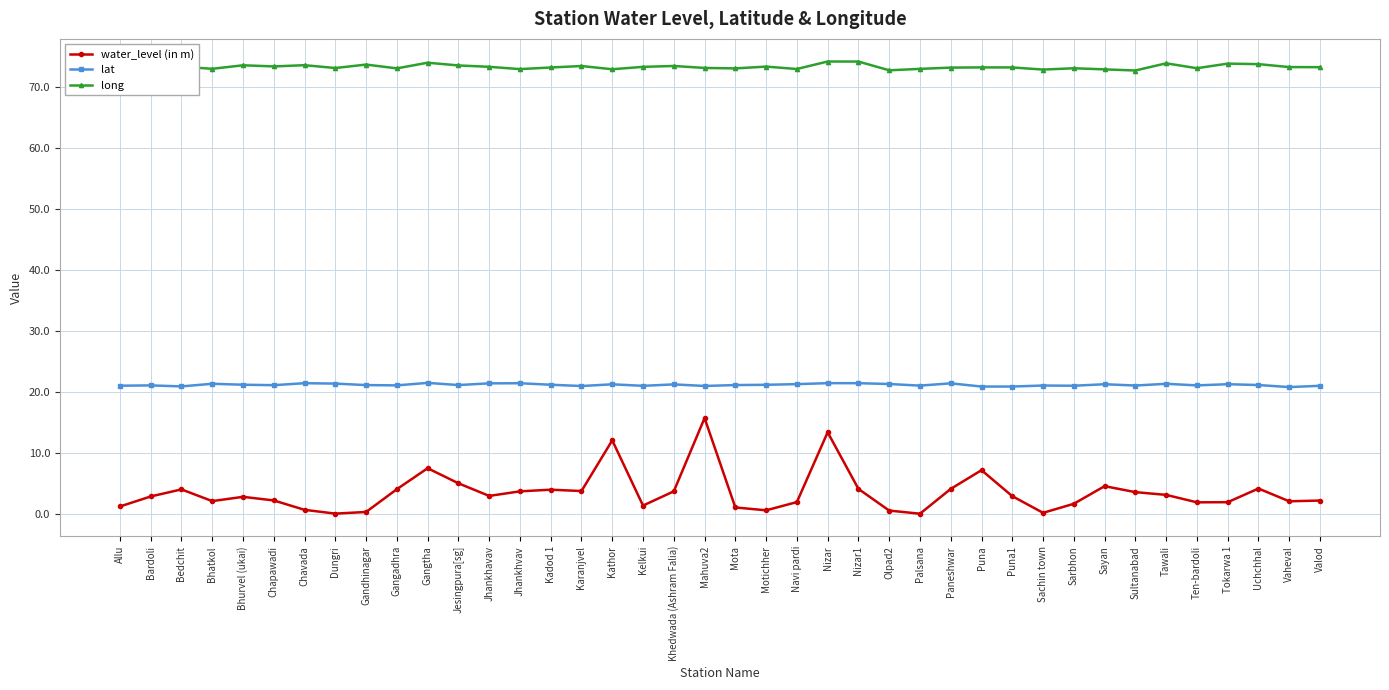

At how many categories does at least one series exceed 35?

40